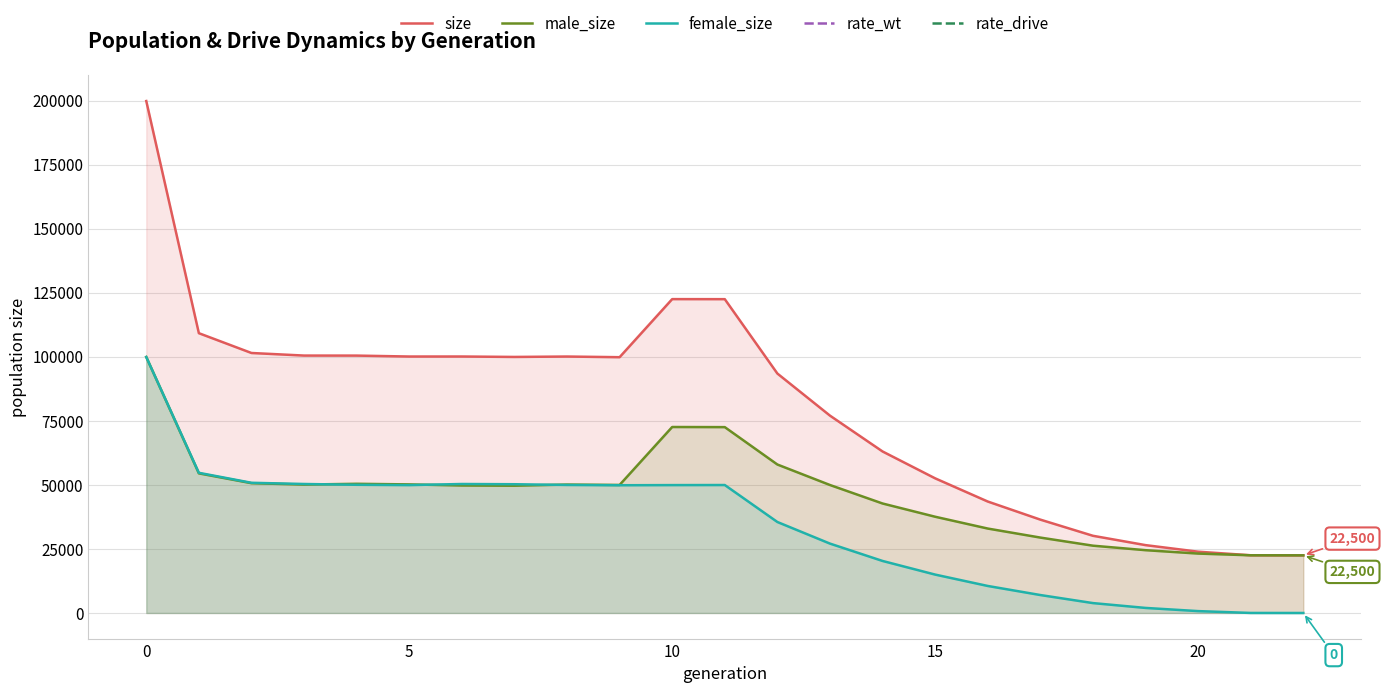

Which has a higher value, 12 or 17?

12